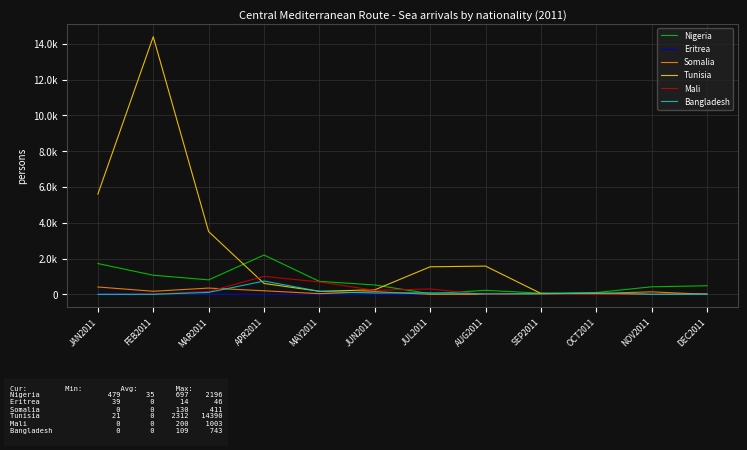

What is the average value of the Tunisia series?

2312